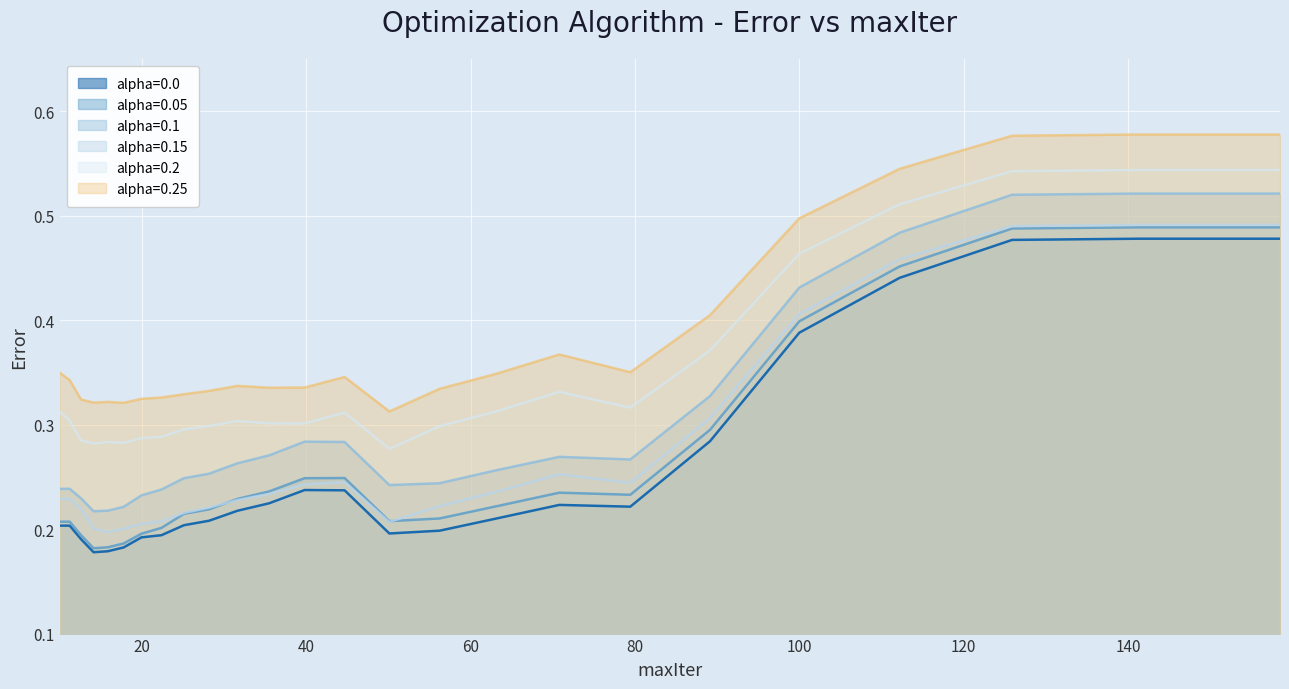

How many interior local peaks does the alpha=0.15 series have?

2